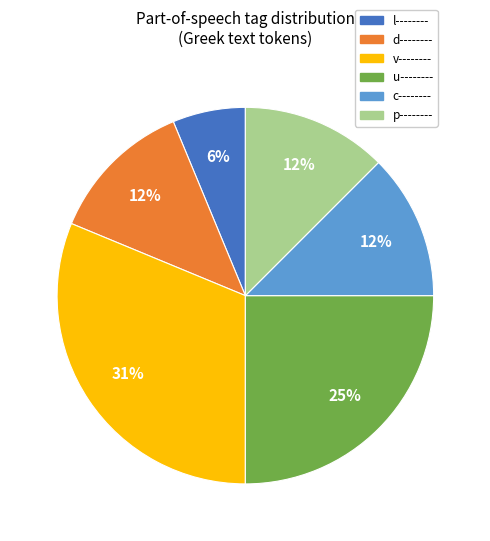

To the nearest percent, what is the average slice percentage?

17%